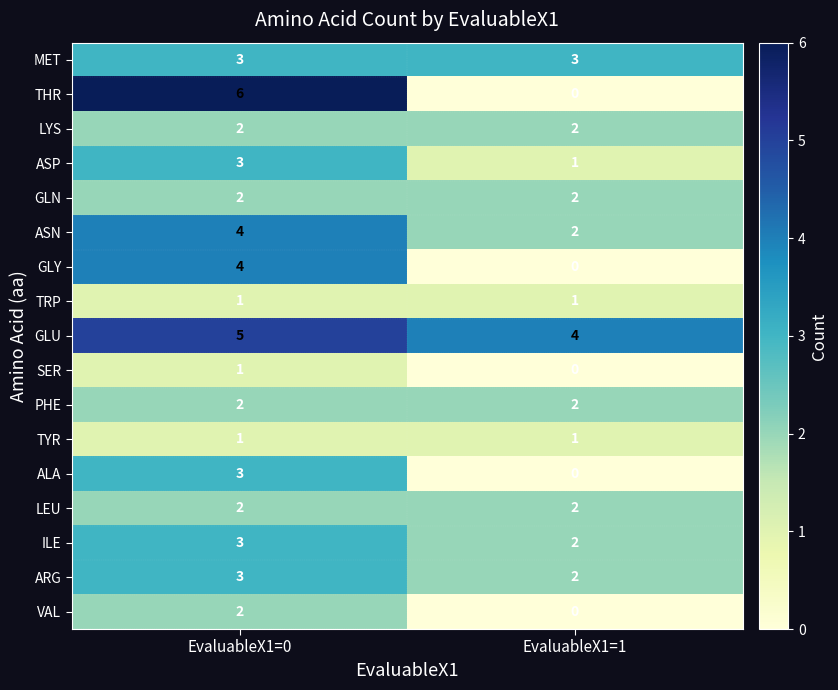

Which series changed the most between EvaluableX1=0 and EvaluableX1=1?

THR